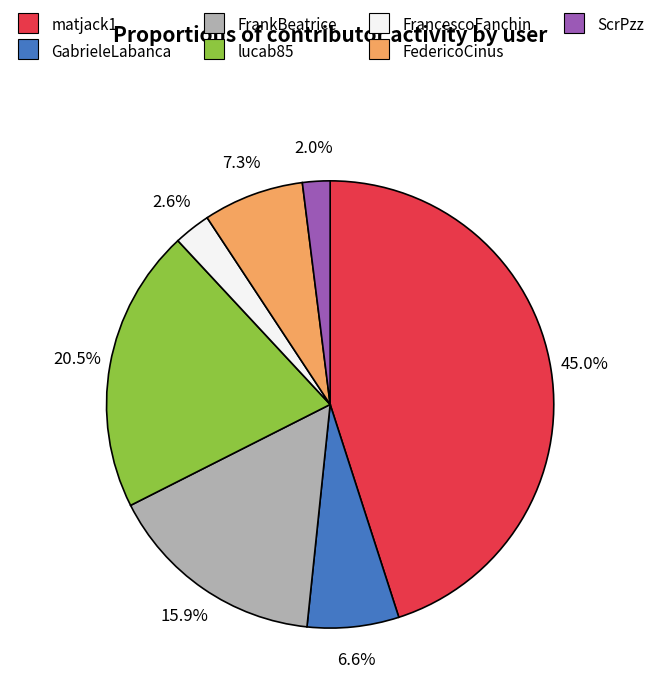

Rank the categories by value from lowest to highest.

ScrPzz, FrancescoFanchin, GabrieleLabanca, FedericoCinus, FrankBeatrice, lucab85, matjack1